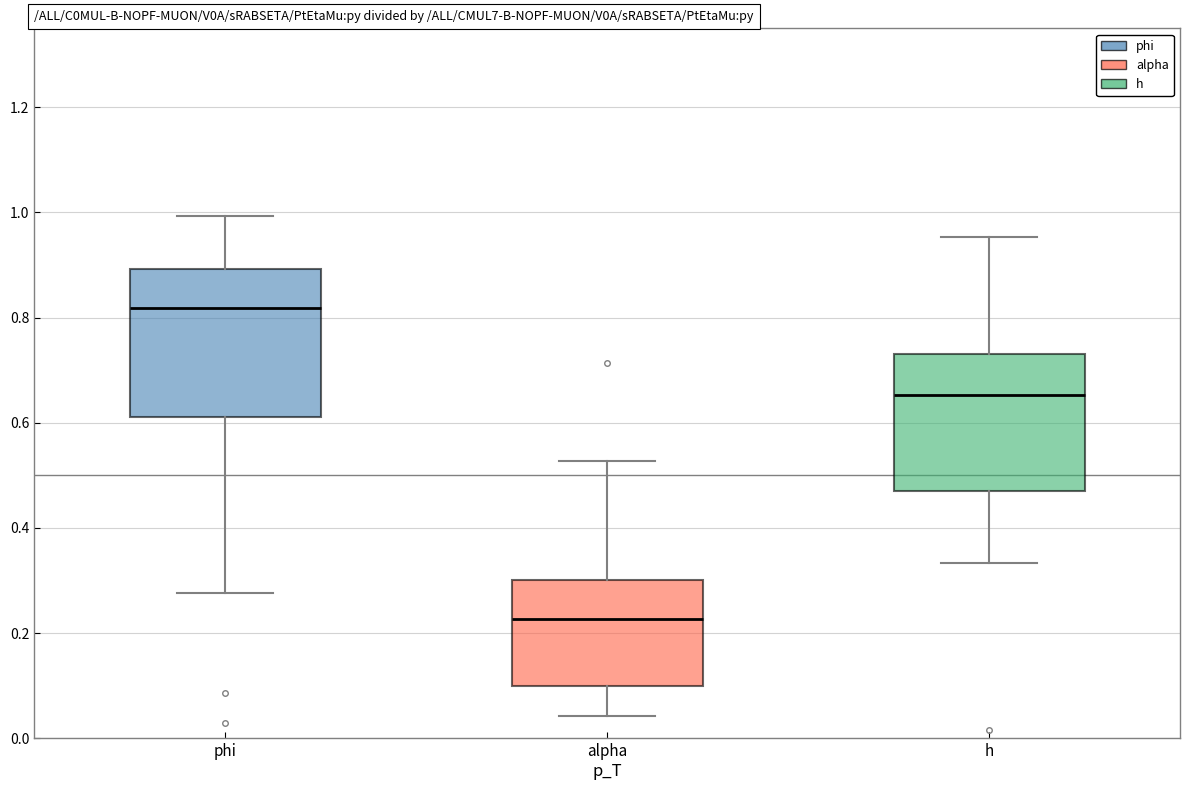

Reading left to right, transcribe this box plot: for each box, give where its median line is, the range the box spans, and where its two whiskers end, as read against the y-axis. The values are not printed on the chart, so give them approximately, as read against the axis.

phi: median 0.82, box 0.62 to 0.90, whiskers 0.28 to 1.00
alpha: median 0.22, box 0.10 to 0.30, whiskers 0.04 to 0.52
h: median 0.66, box 0.48 to 0.74, whiskers 0.34 to 0.96